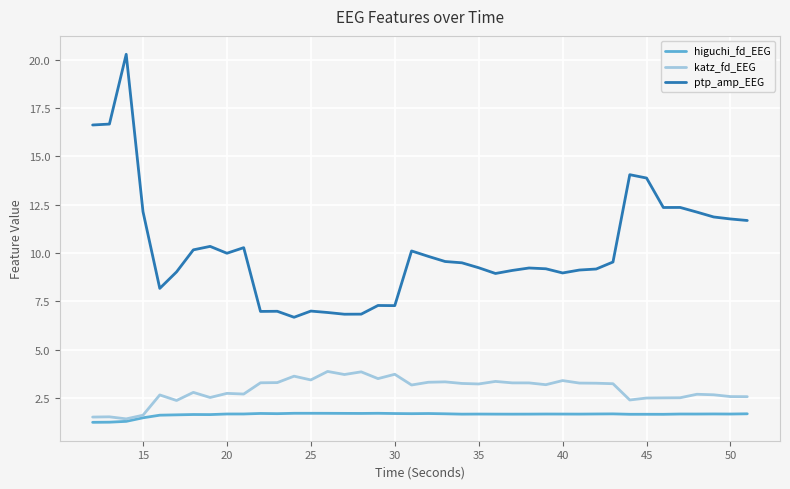

At how many categories does at least one series exceed 20?

1